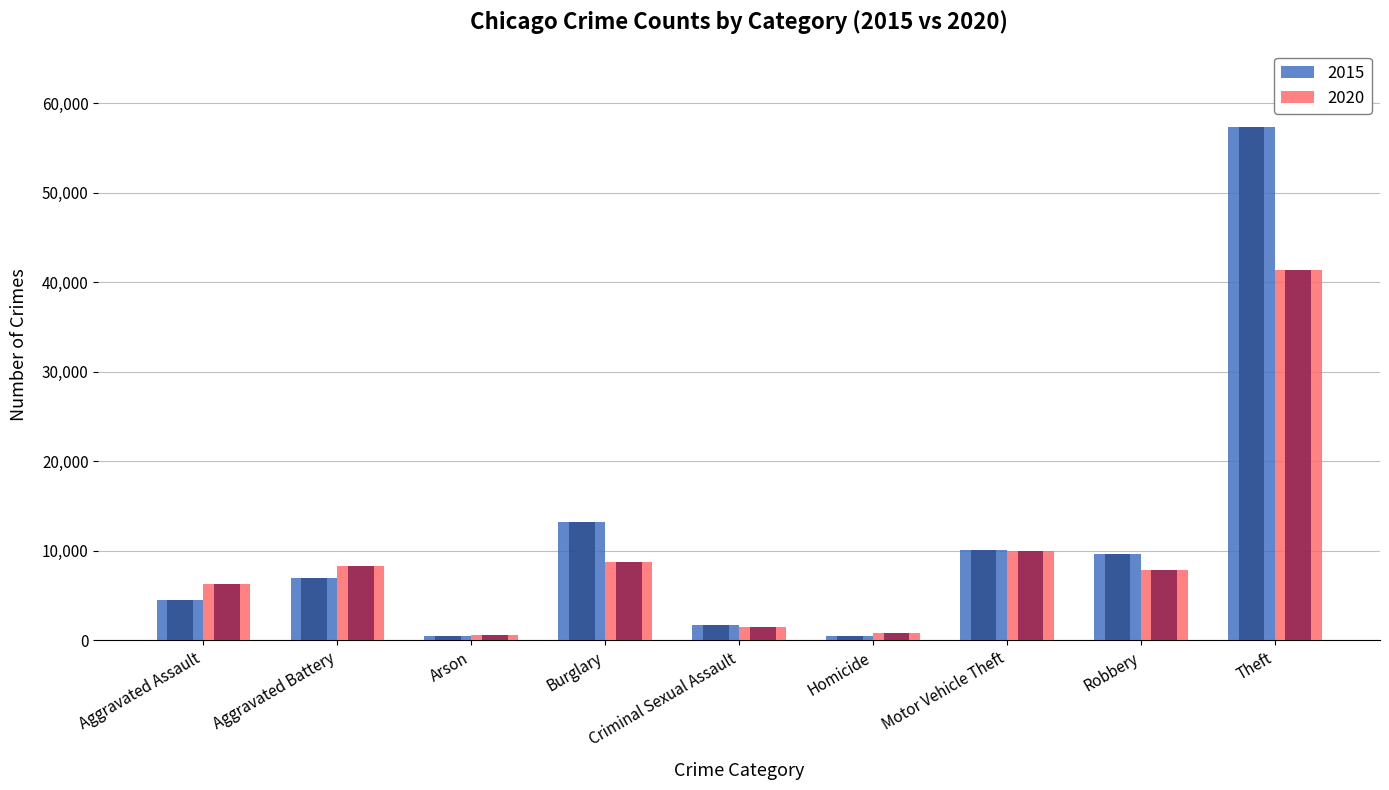

List the series in order of their overall mean, highest first.

2015, 2020